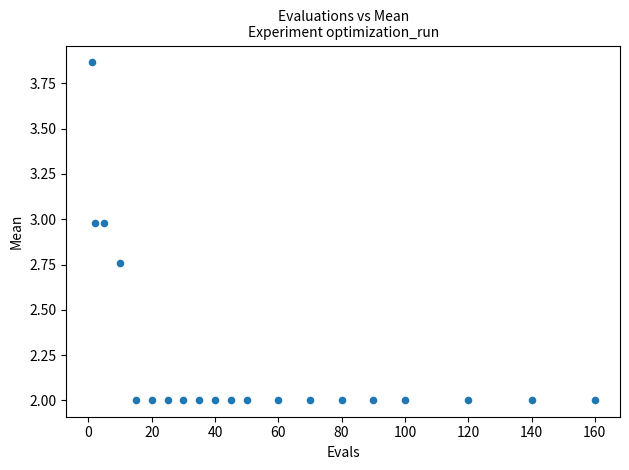

What is the range of Y values (max minus min)?

1.9